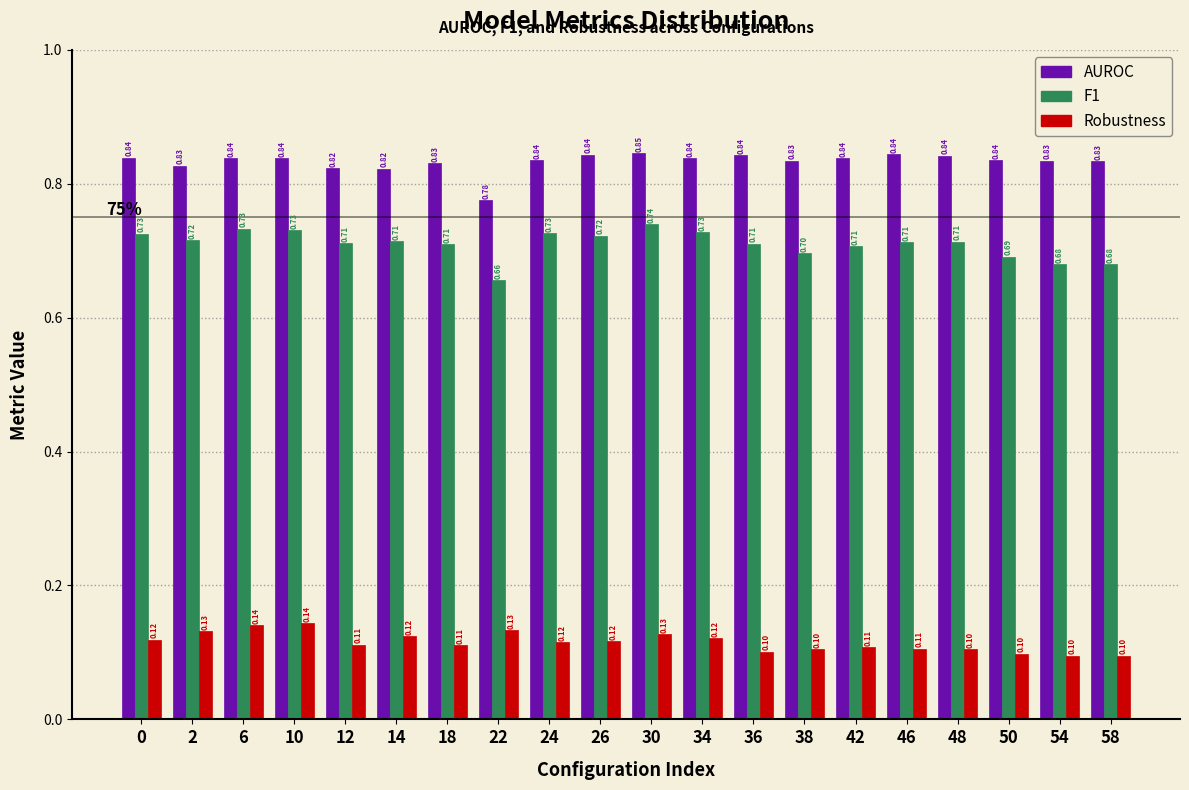

What is the sum of all F1 values?

14.2